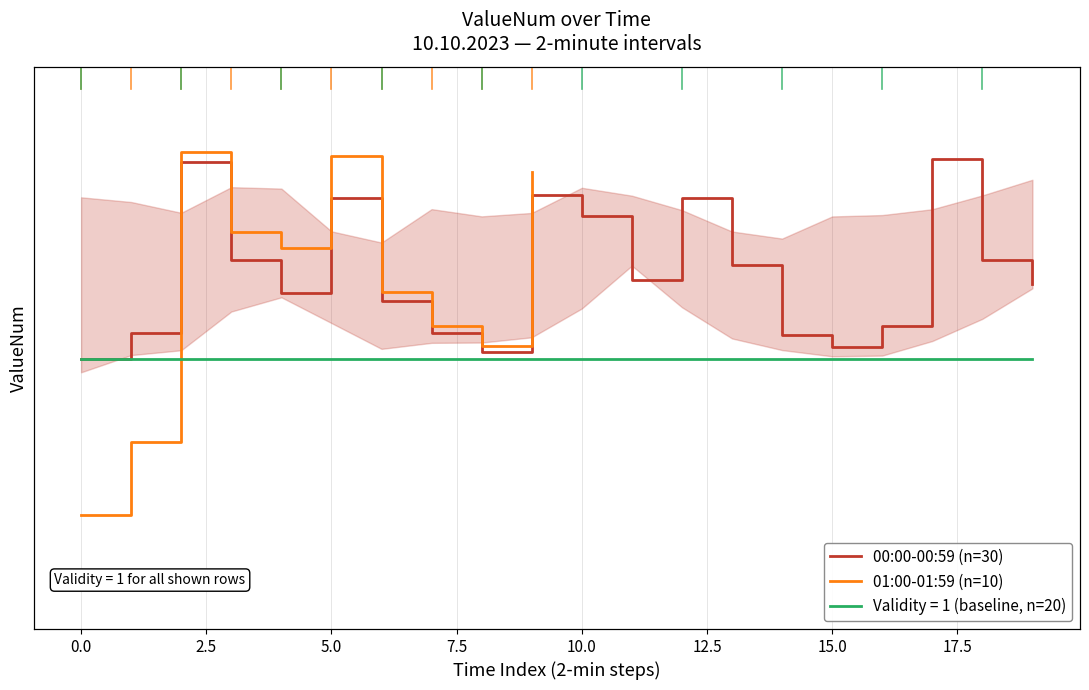

True or false: the data shows 214.7 at 00:19.

False